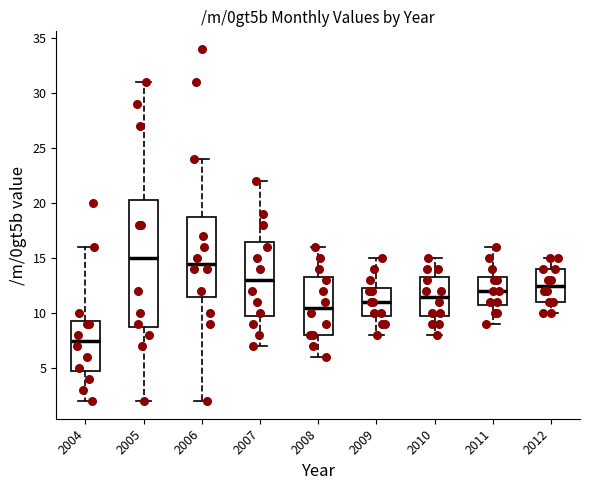

Where is the upper edge of the box at x = 2011 on the y-axis? The values are not printed on the chart, so give them approximately, as read against the axis.

13.5